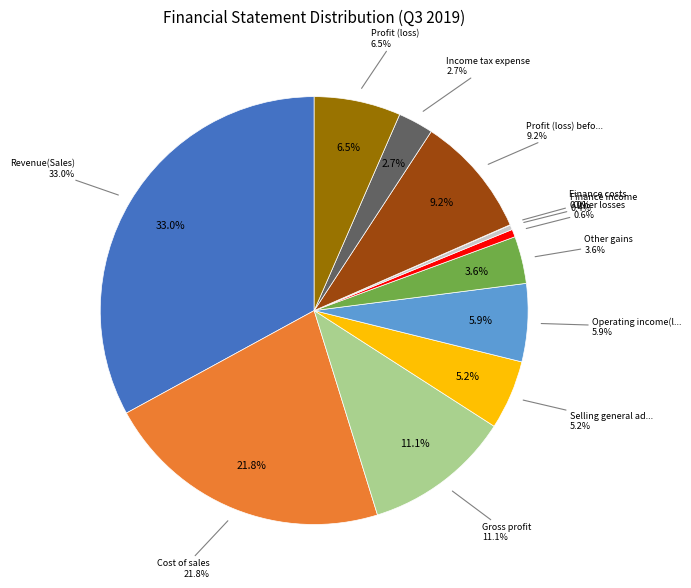

Is it true that Profit (loss) before tax is 9% of the pie?

True